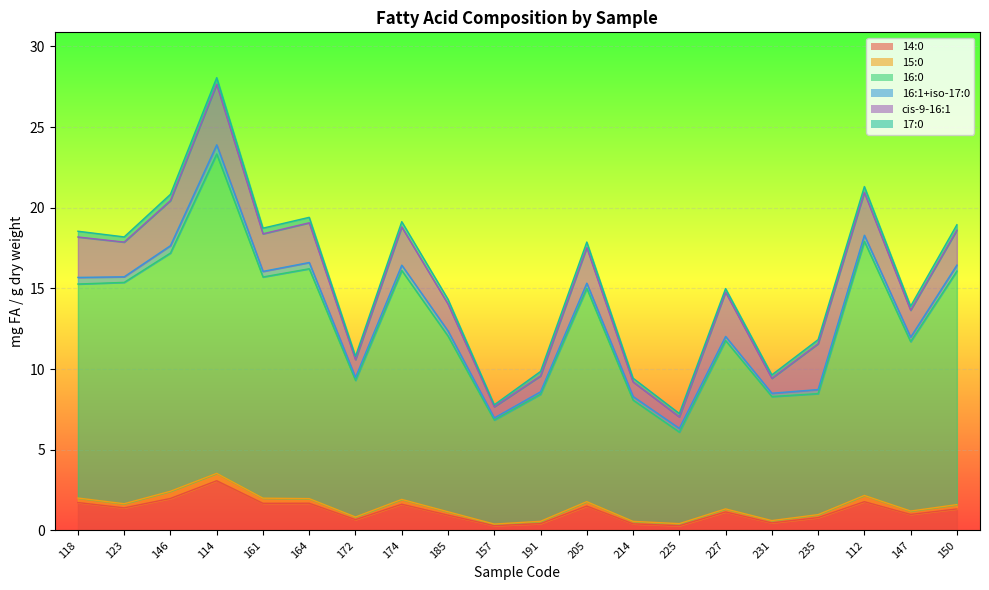

True or false: 17:0 and 16:1+iso-17:0 cross at least once.

True